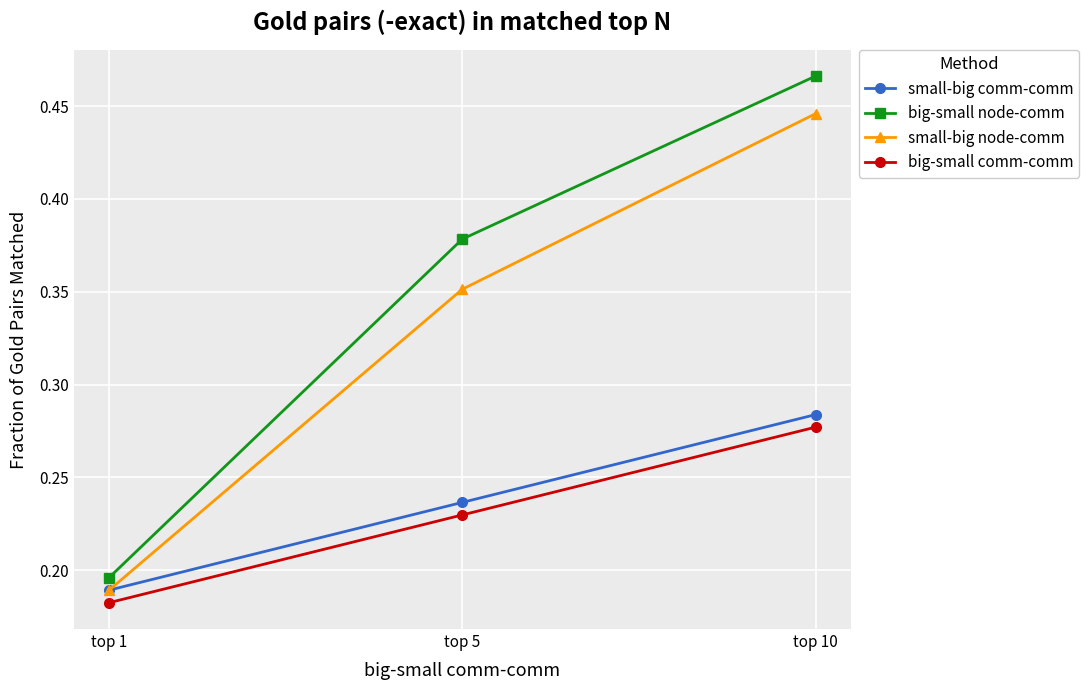

The small-big comm-comm series shows 0.1 at top 5. True or false?

False